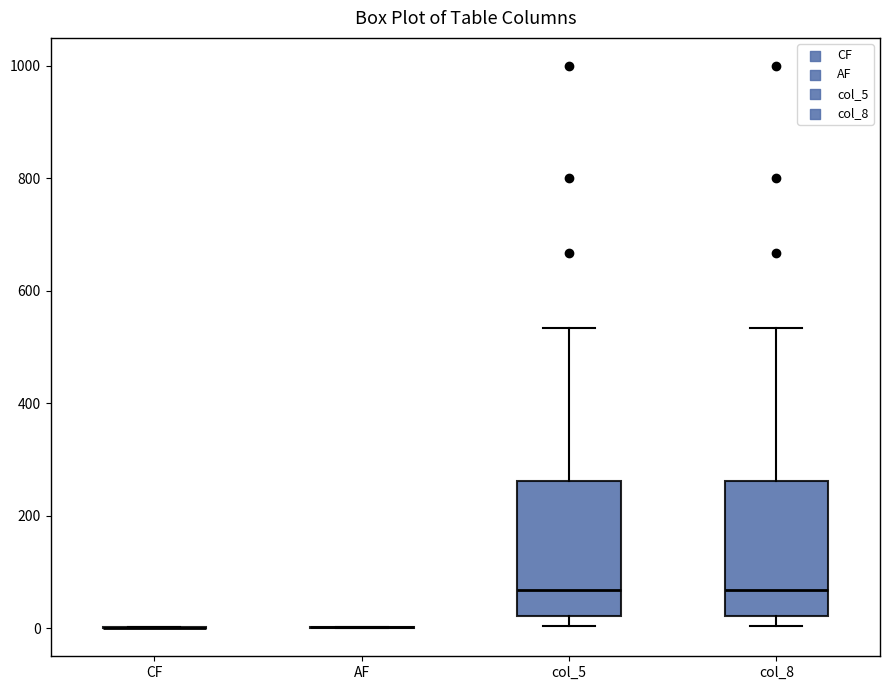

Where is the upper edge of the box for col_5 on the y-axis? The values are not printed on the chart, so give them approximately, as read against the axis.

260